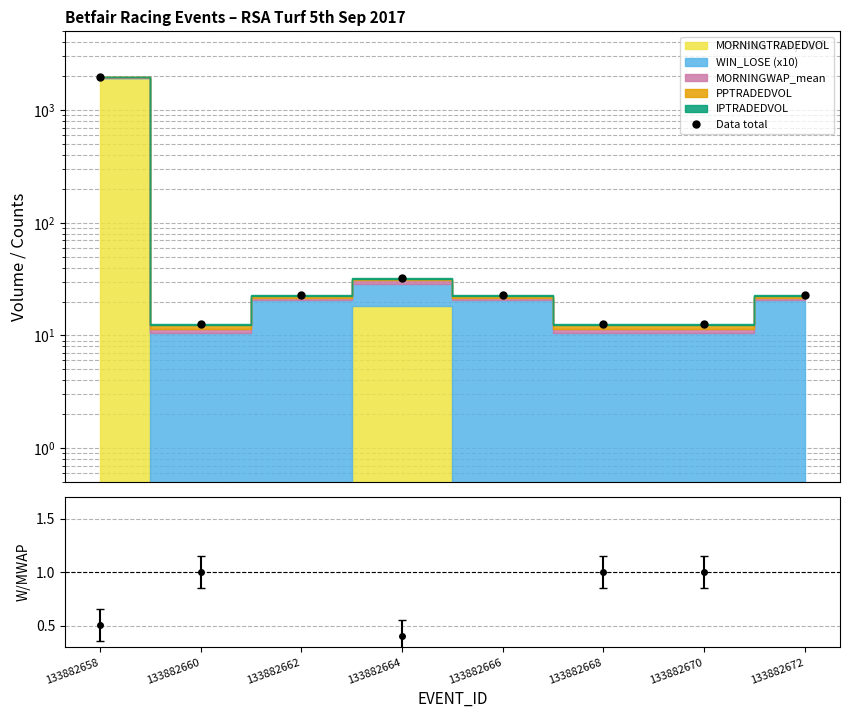

Which category has the highest value across all series?

133882658